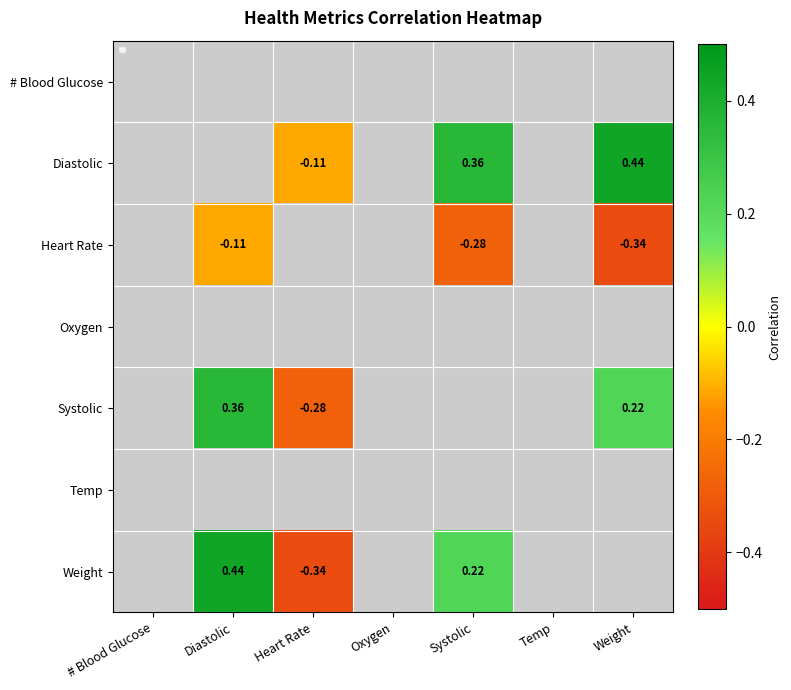

List the labels in order of Weight value, smallest first.

Heart Rate, Oxygen, Systolic, Temp, Weight, # Blood Glucose, Diastolic